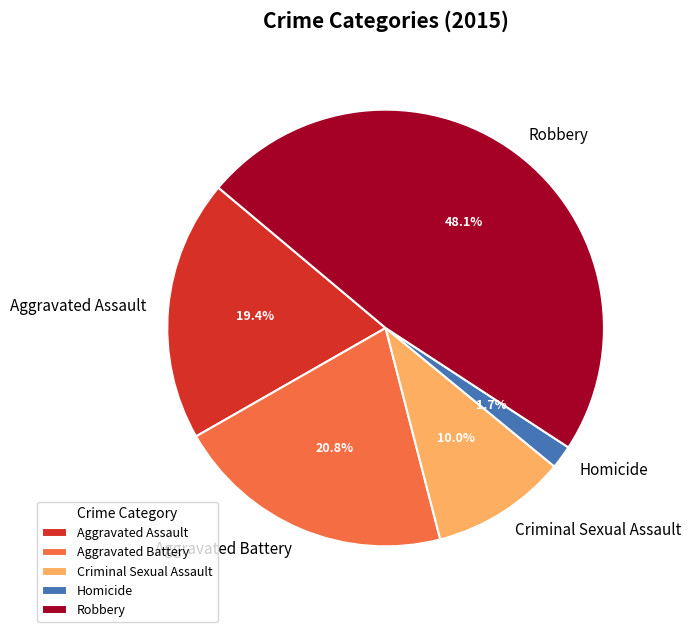

What is the smallest slice in the pie chart?

Homicide